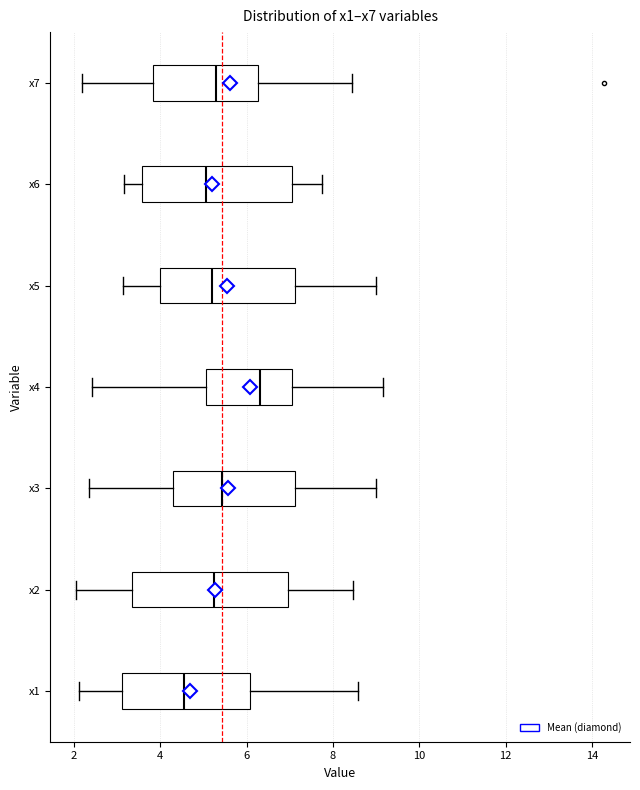

Reading bottom to top, read every box against the x-axis: the position of its median line, the range the box covers, and the ends of its whiskers. The values are not printed on the chart, so give them approximately, as read against the axis.

x1: median 4.6, box 3.2 to 6.0, whiskers 2.2 to 8.6
x2: median 5.2, box 3.4 to 7.0, whiskers 2.0 to 8.4
x3: median 5.4, box 4.4 to 7.2, whiskers 2.4 to 9.0
x4: median 6.4, box 5.0 to 7.0, whiskers 2.4 to 9.2
x5: median 5.2, box 4.0 to 7.2, whiskers 3.2 to 9.0
x6: median 5.0, box 3.6 to 7.0, whiskers 3.2 to 7.8
x7: median 5.2, box 3.8 to 6.2, whiskers 2.2 to 8.4